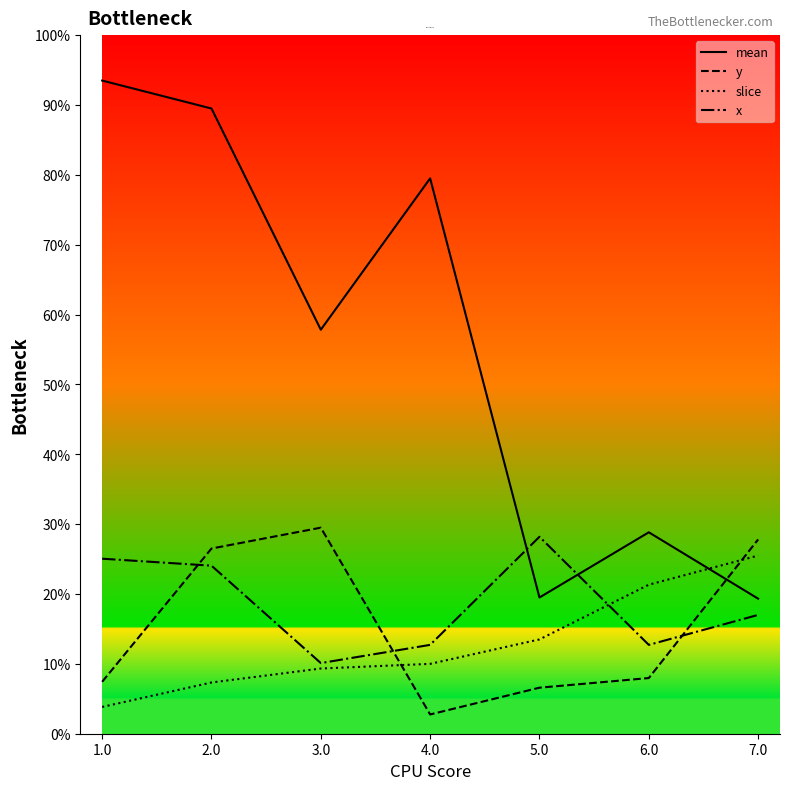

Reading left to right, what are all the values shown in this chart?

mean: 561.0	537.0	347.0	477.0	117.0	173.0	116.0
y: 44.6	159.1	177.0	16.5	39.5	47.8	166.9
slice: 23.0	44.0	56.0	60.0	81.0	128.0	153.0
x: 150.3	144.3	60.7	76.3	169.2	76.3	102.1